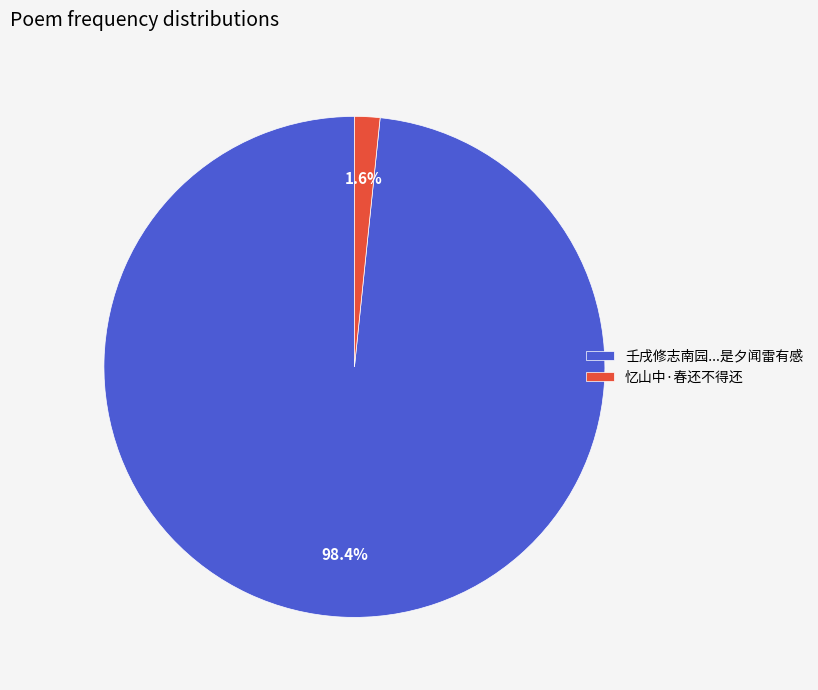

How many slices are in this pie chart?

2